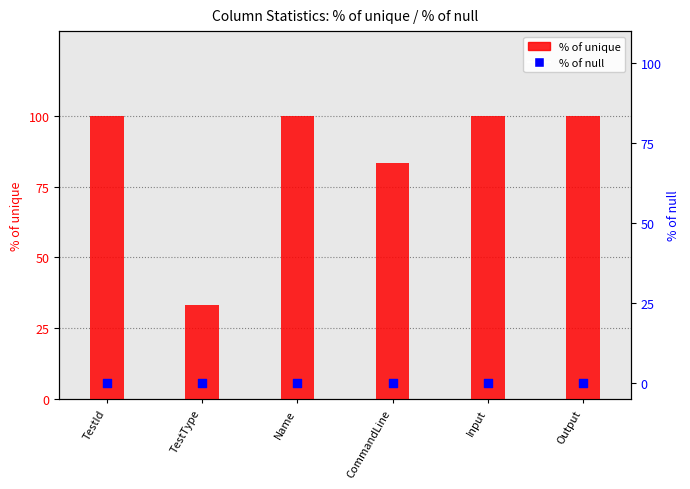

What are all the series names shown in the legend?

% of unique, % of null